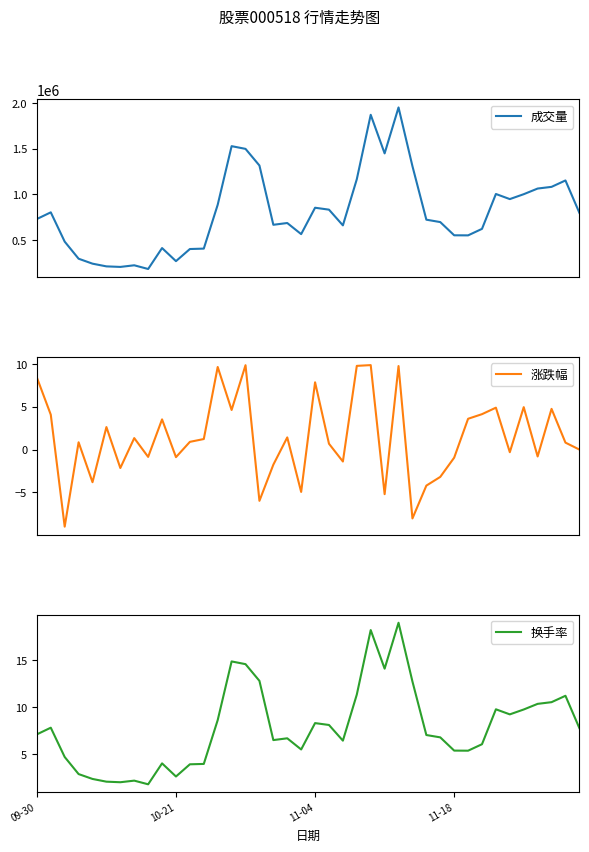

The 换手率 series shows 1.8 at 8. True or false?

True